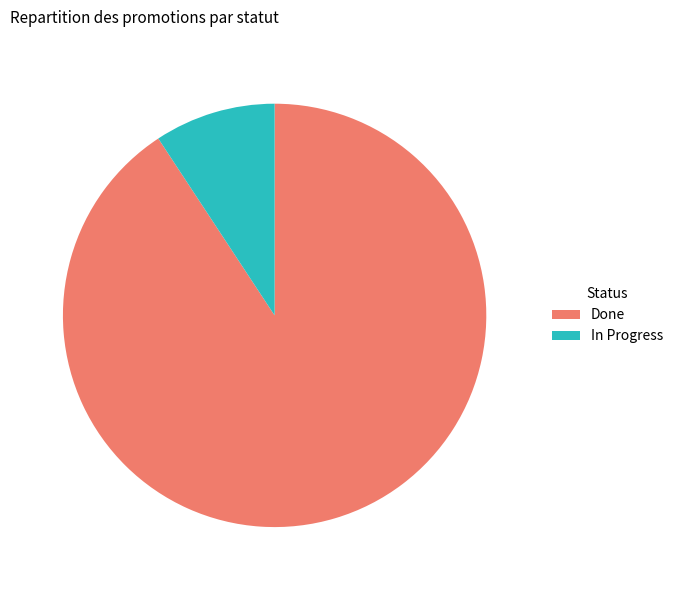

Which has a higher value, In Progress or Done?

Done